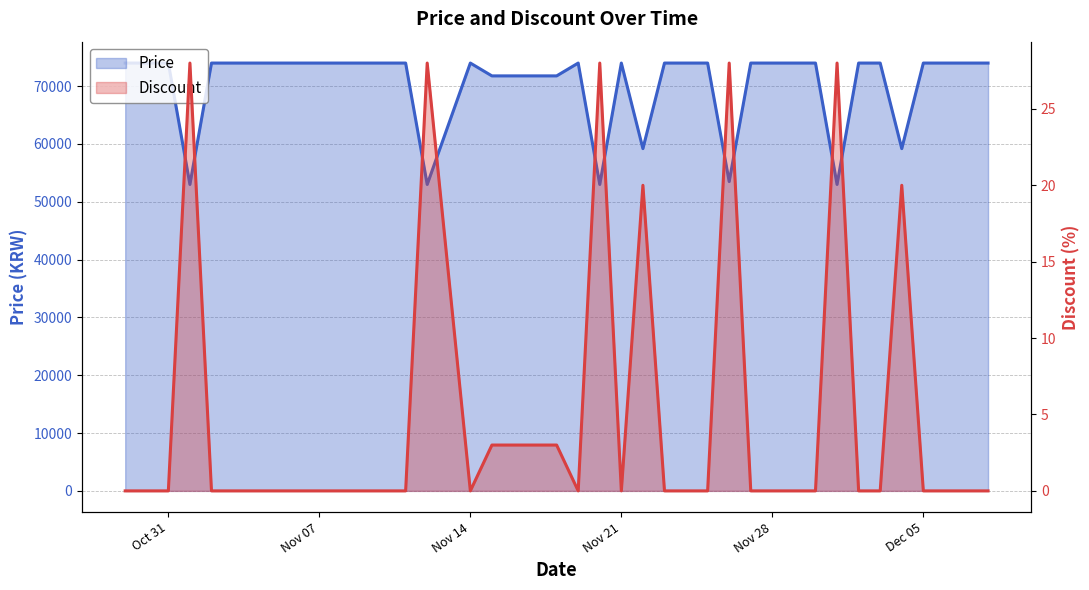

List the labels in order of Price value, largest first.

2023-10-29, 2023-10-30, 2023-10-31, 2023-11-02, 2023-11-03, 2023-11-04, 2023-11-05, 2023-11-06, 2023-11-07, 2023-11-08, 2023-11-09, 2023-11-10, 2023-11-11, 2023-11-14, 2023-11-19, 2023-11-21, 2023-11-23, 2023-11-24, 2023-11-25, 2023-11-27, 2023-11-28, 2023-11-29, 2023-11-30, 2023-12-02, 2023-12-03, 2023-12-05, 2023-12-06, 2023-12-07, 2023-12-08, 2023-11-15, 2023-11-16, 2023-11-17, 2023-11-18, 2023-11-22, 2023-12-04, 2023-11-26, 2023-11-01, 2023-11-12, 2023-11-20, 2023-12-01